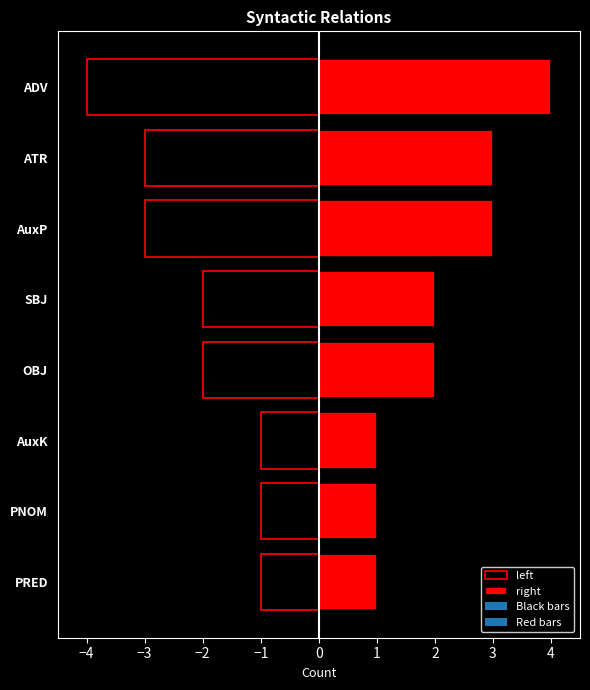

Which category has the lowest value across all series?

ADV